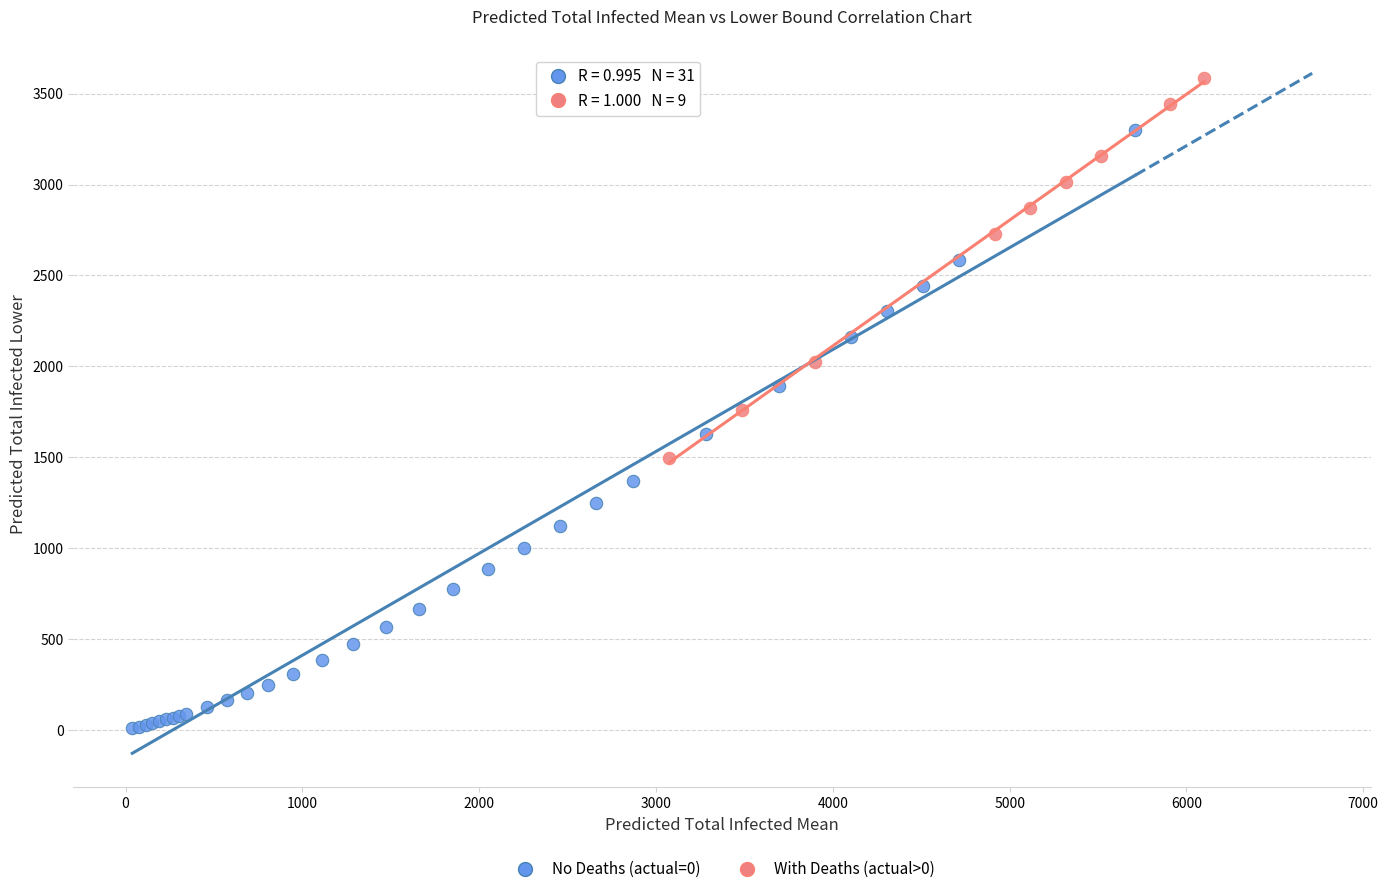

Which series contains the lowest Y value?

No Deaths (actual=0)